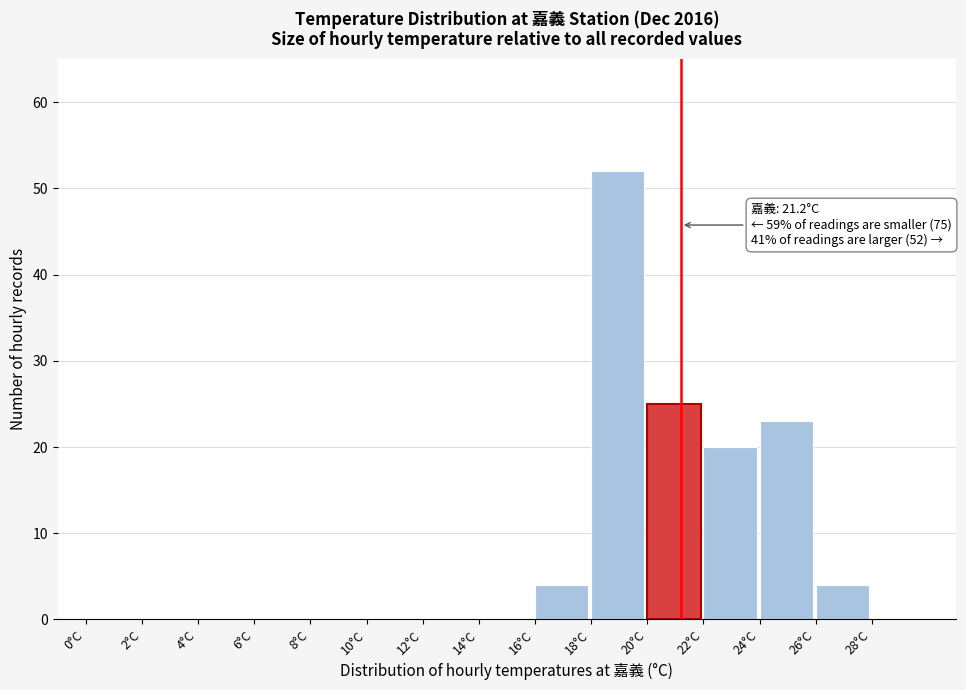

Over which range of the x-axis is the bar tallest?

18 to 20